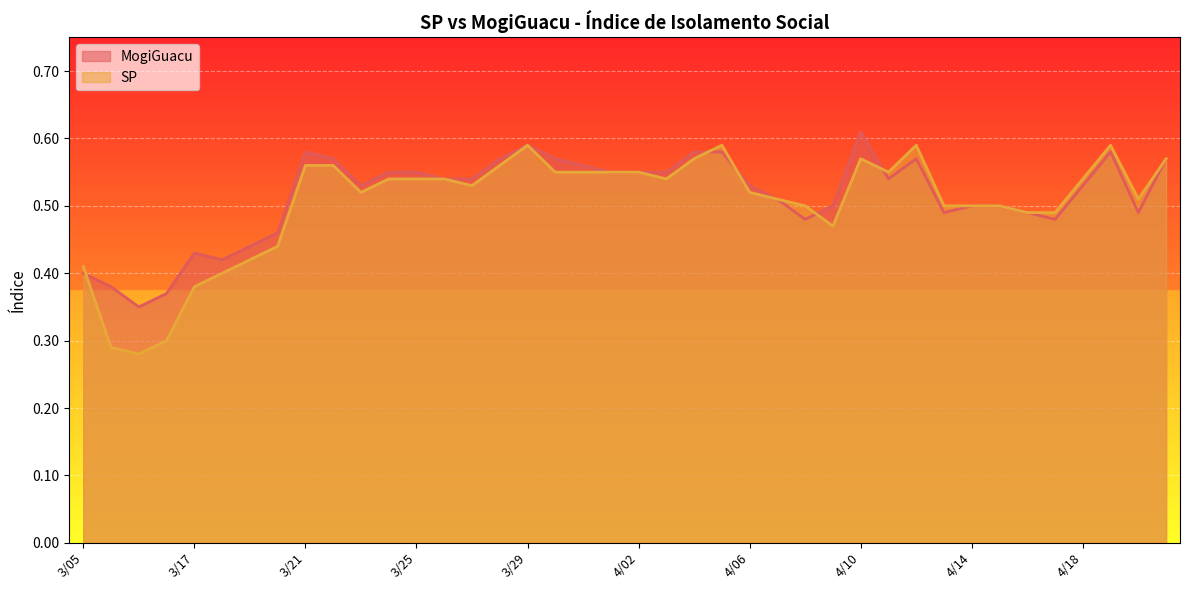

What is the sum of the SP values at 4/13 and 3/23?

1.0